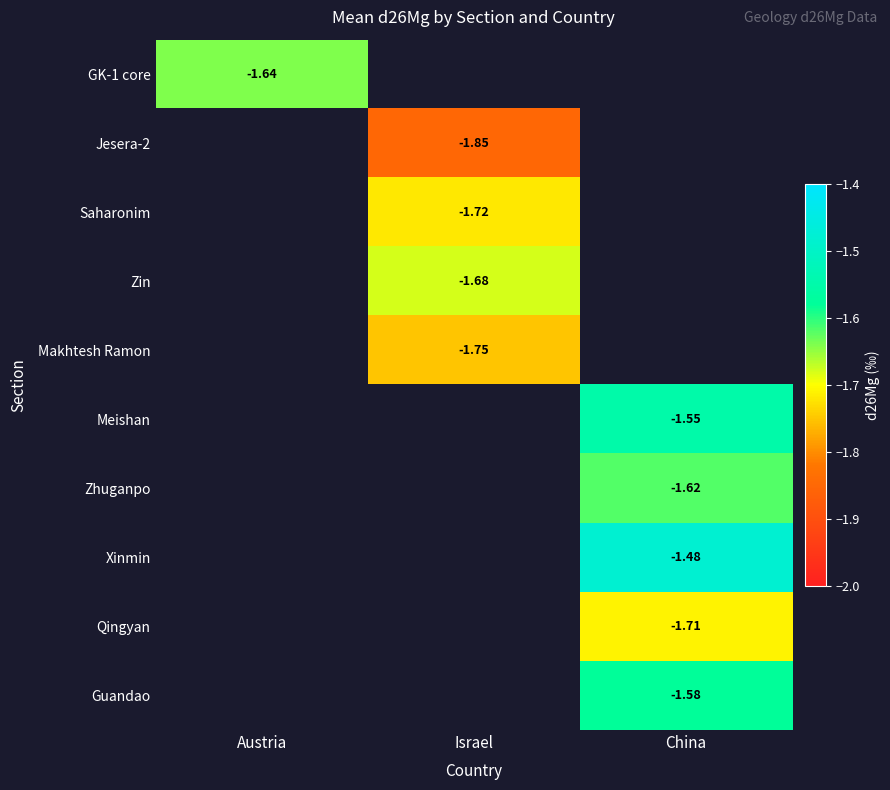

Which label corresponds to the largest value in the chart?

China